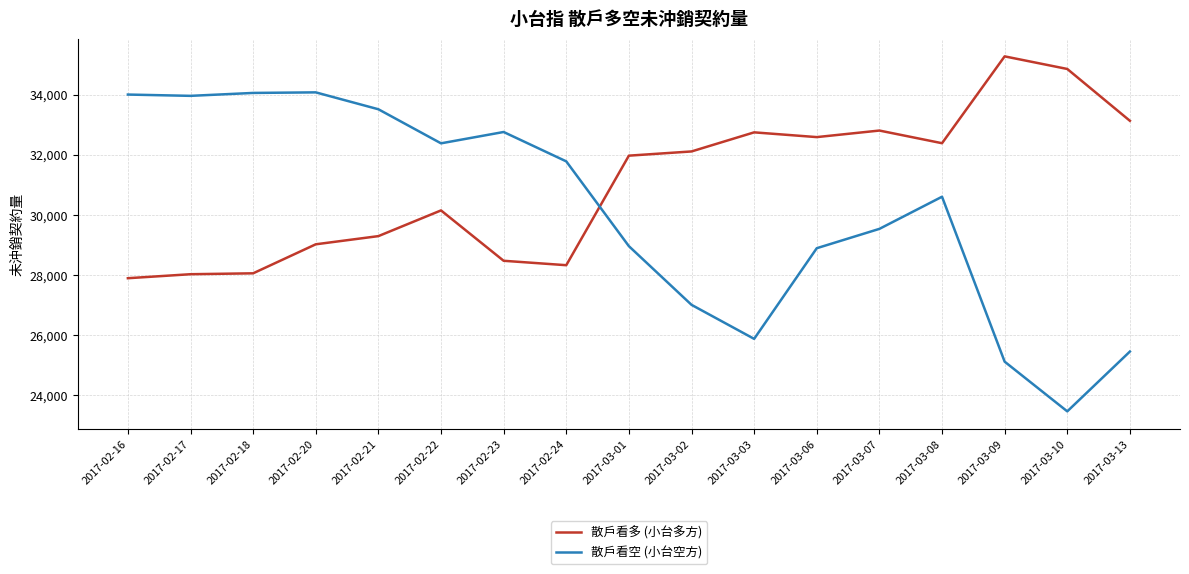

At how many categories does at least one series exceed 25791?

17